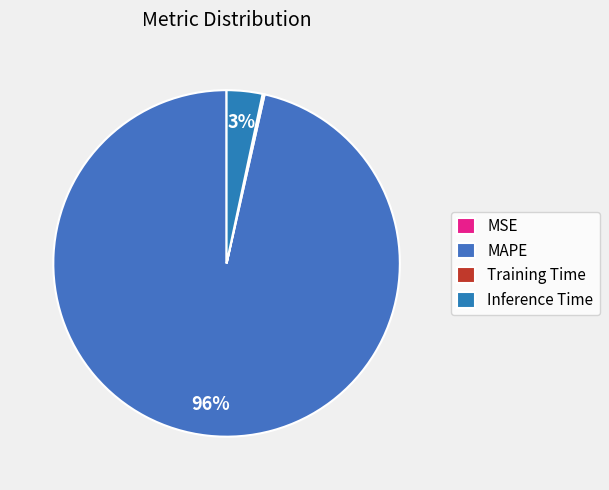

To the nearest percent, what is the average slice percentage?

25%